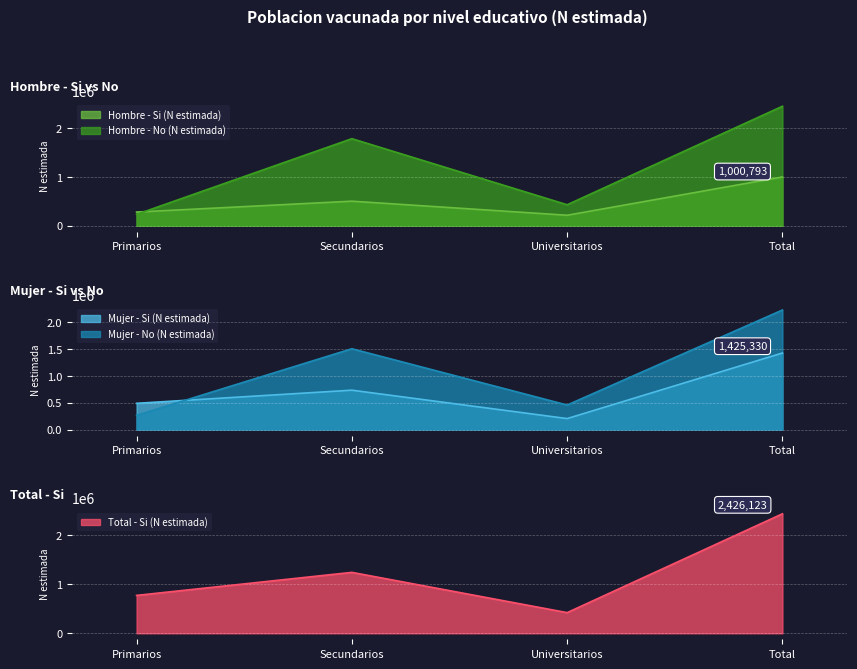

The value of Total - Si (N estimada) at Secundarios is 1236941. True or false?

True